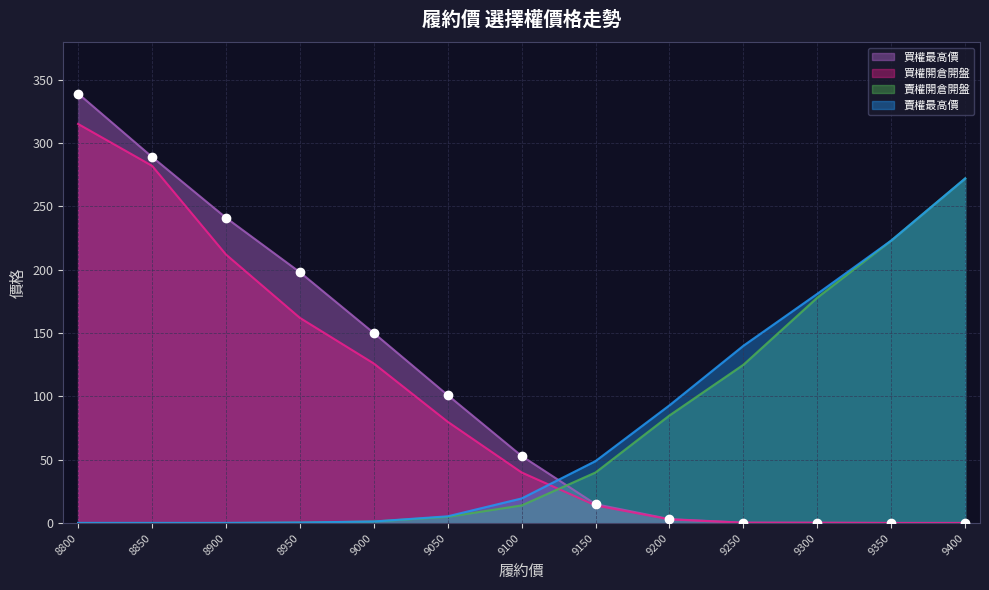

Count the number of categories in the chart.

13